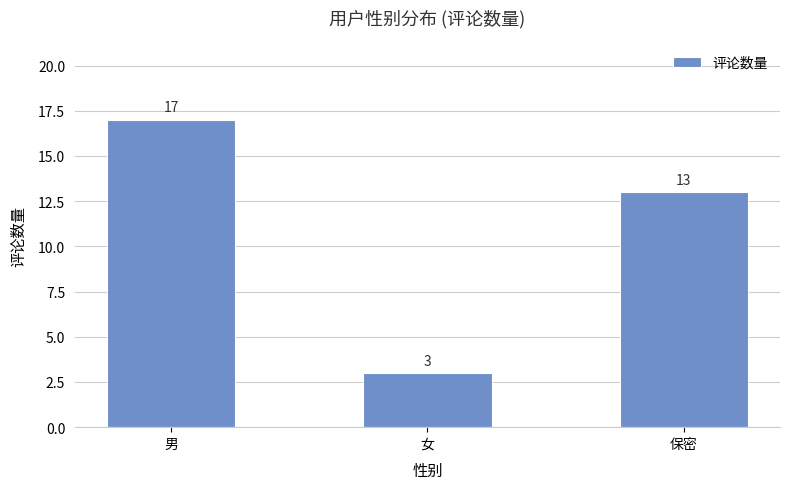

Between 女 and 保密, which is larger?

保密